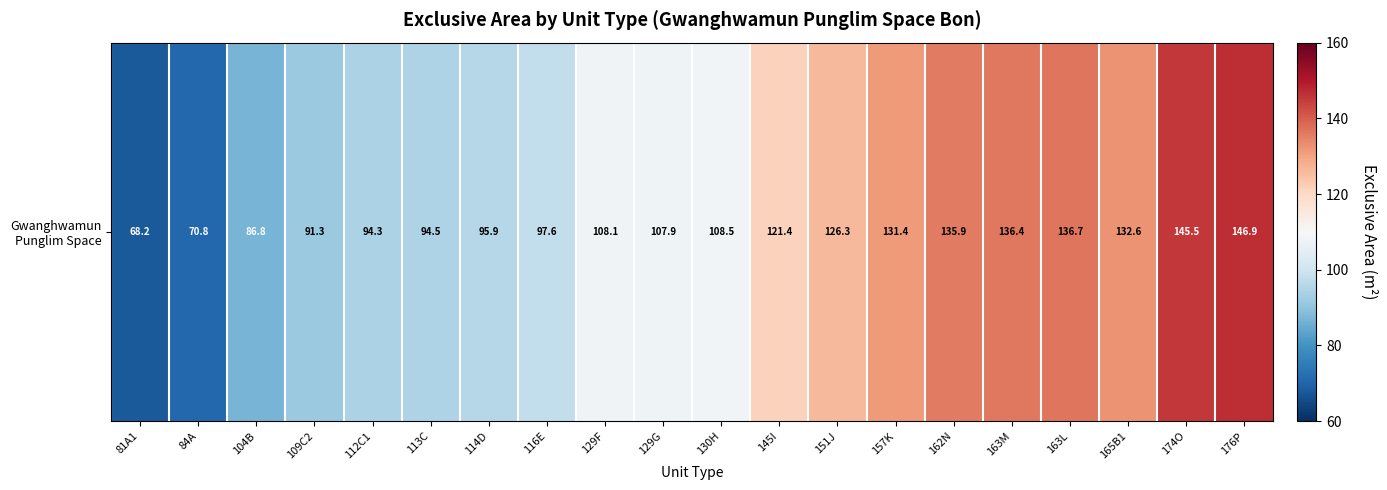

Which has a higher value, 84A or 162N?

162N